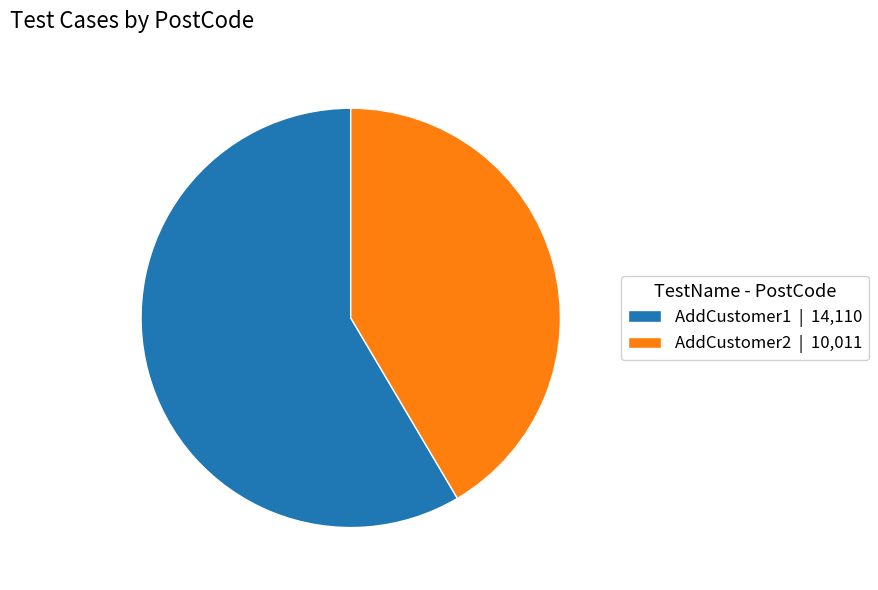

The AddCustomer1 slice represents 44% of the pie. True or false?

False